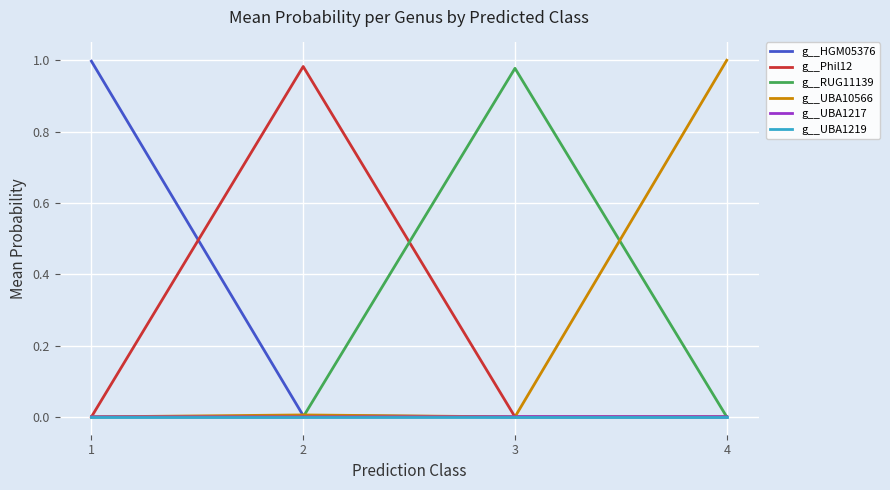

The g__HGM05376 series shows 0.3 at 1. True or false?

False